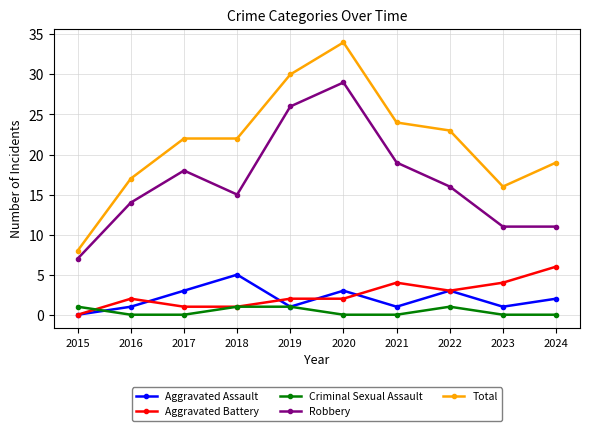

In Aggravated Assault, how many points are higher than both neighbors (excluding endpoints)?

3